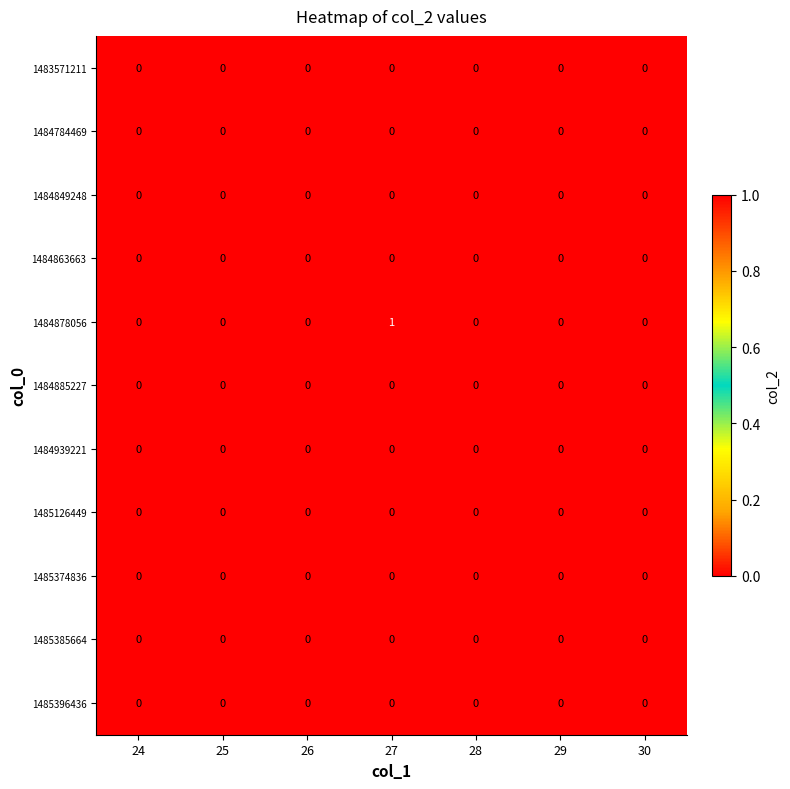

At which category is the sum across all series the highest?

27